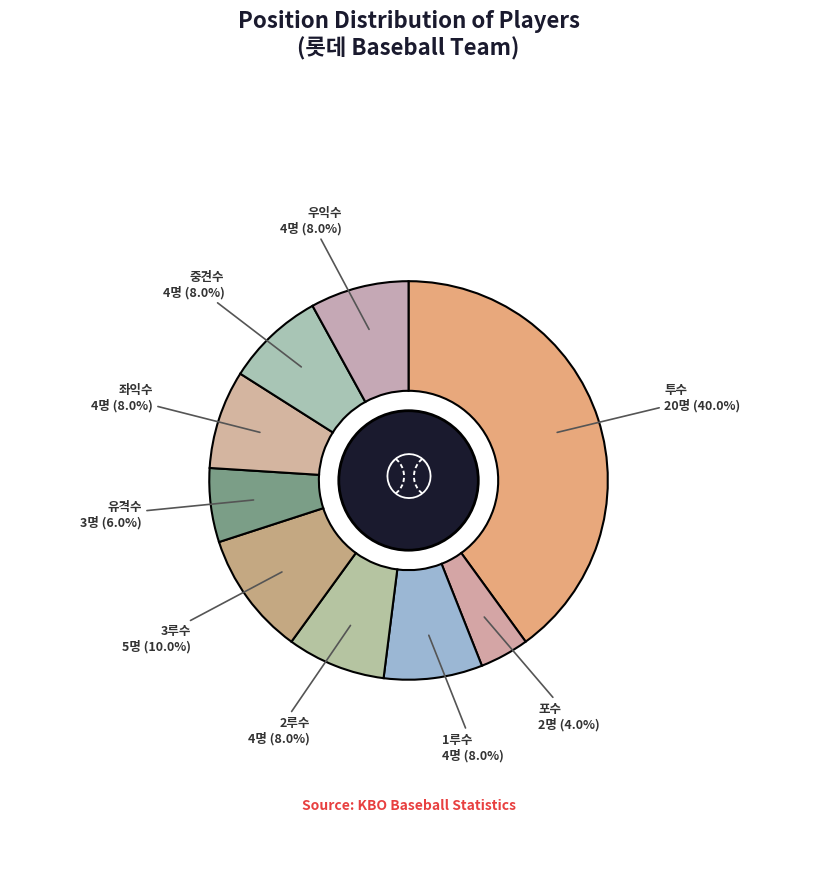

What percentage is the 포수 slice, to the nearest percent?

4%